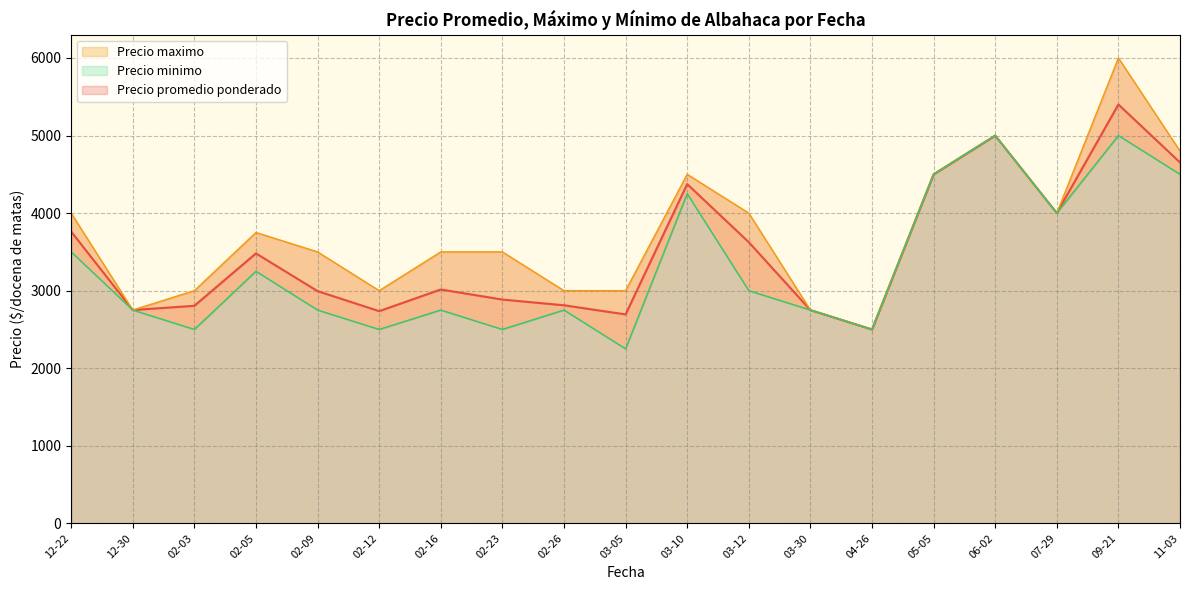

At which category is the sum across all series the highest?

2021-11-03